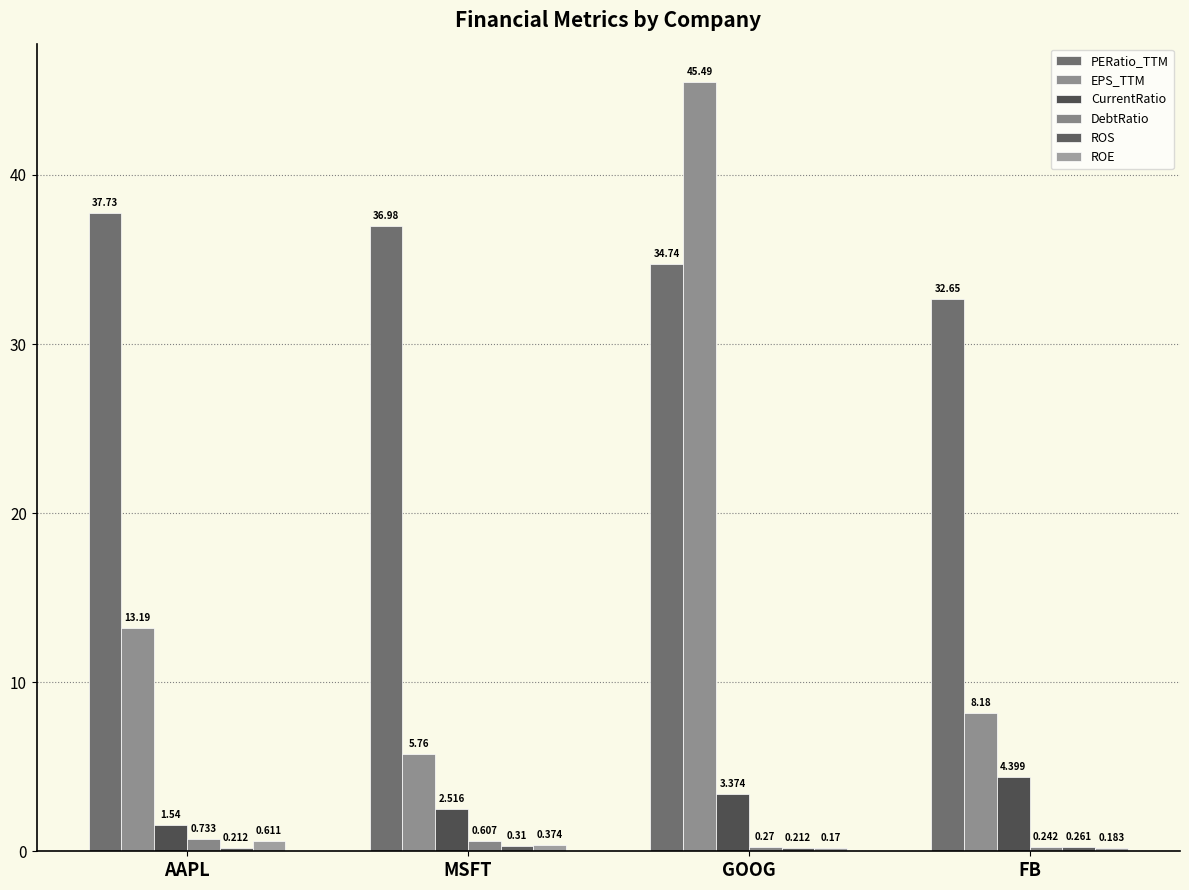

Reading left to right, transcribe all the data shown in this chart.

PERatio_TTM: 37.7	37.0	34.7	32.6
EPS_TTM: 13.2	5.8	45.5	8.2
CurrentRatio: 1.5	2.5	3.4	4.4
DebtRatio: 0.7	0.6	0.3	0.2
ROS: 0.2	0.3	0.2	0.3
ROE: 0.6	0.4	0.2	0.2